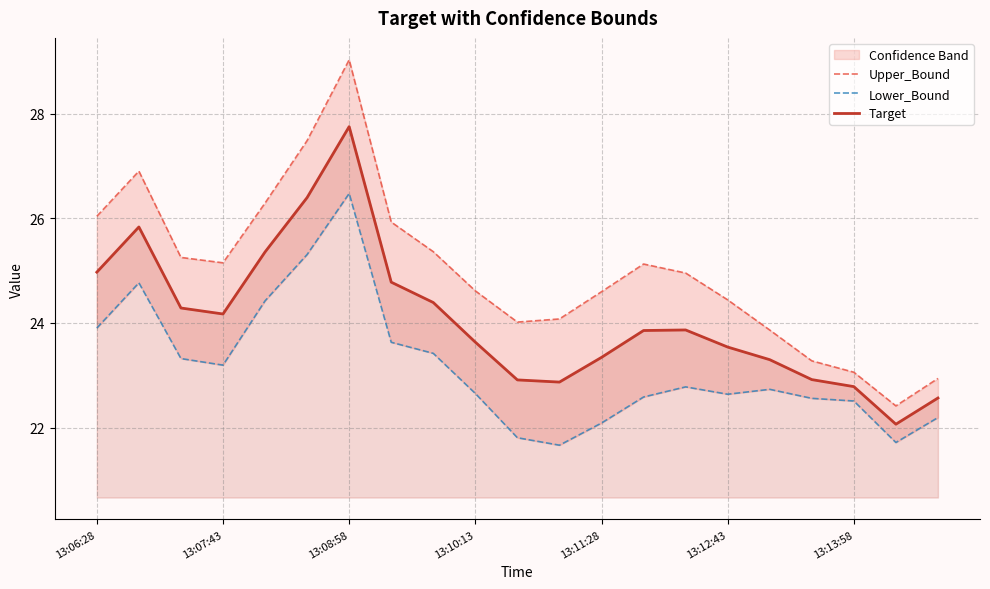

The Lower_Bound series shows 31.6 at 13:06:28. True or false?

False